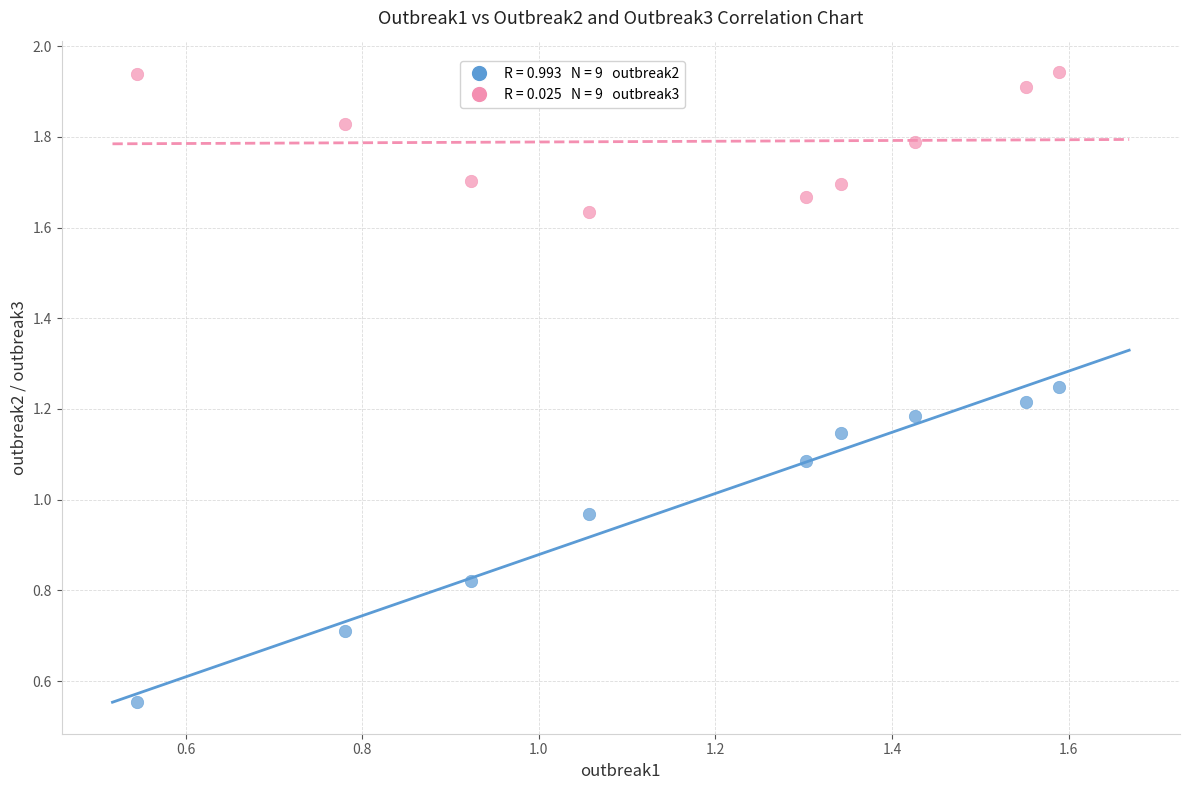

Across all data points, what is the range of Y values (max minus min)?

1.4